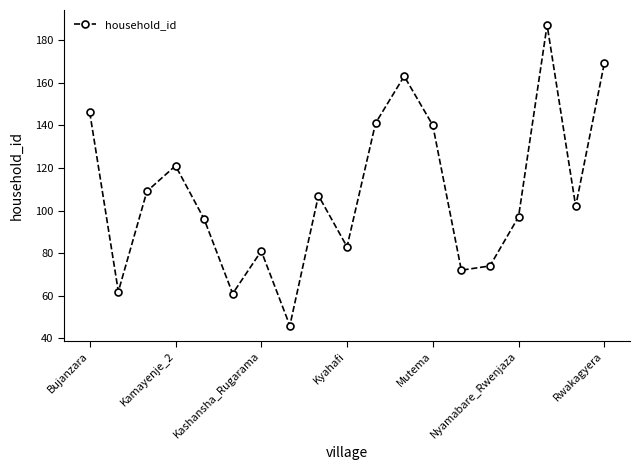

Count the number of categories in the chart.

19